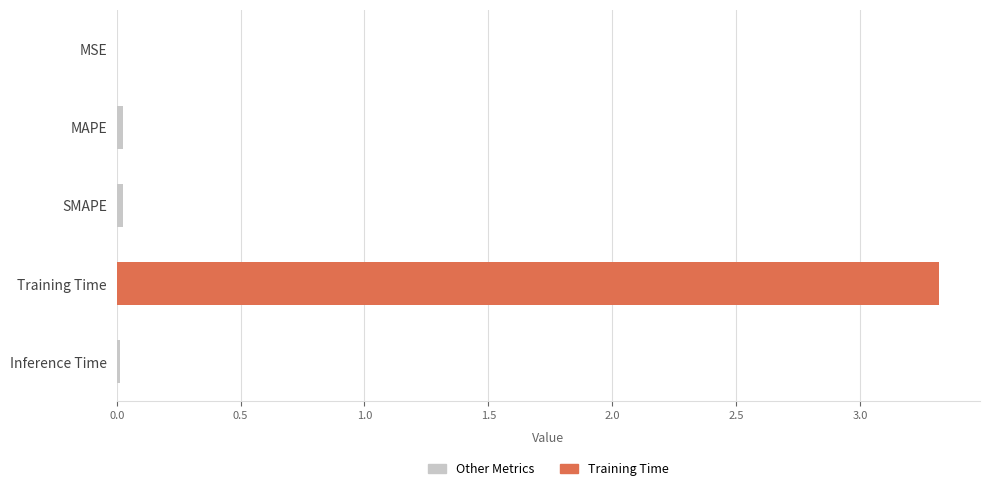

What position from the left is SMAPE?

3